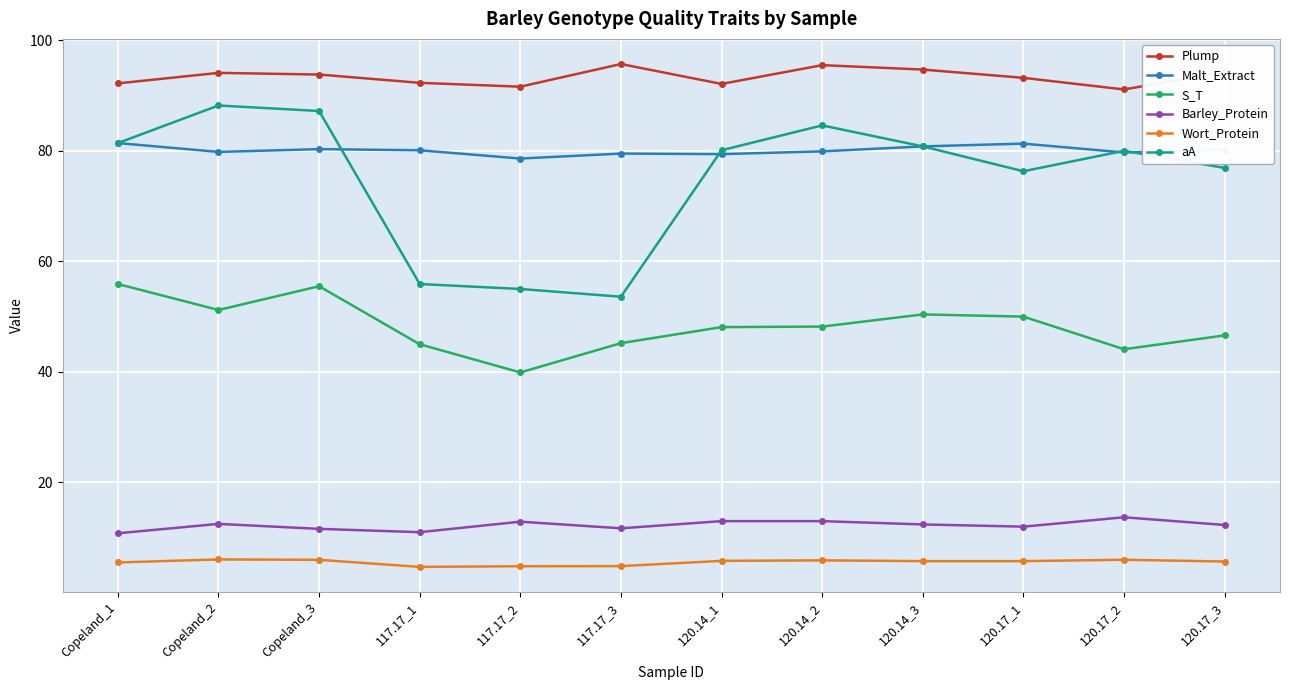

Is it true that Malt_Extract equals 51.8 at 120.17_3?

False